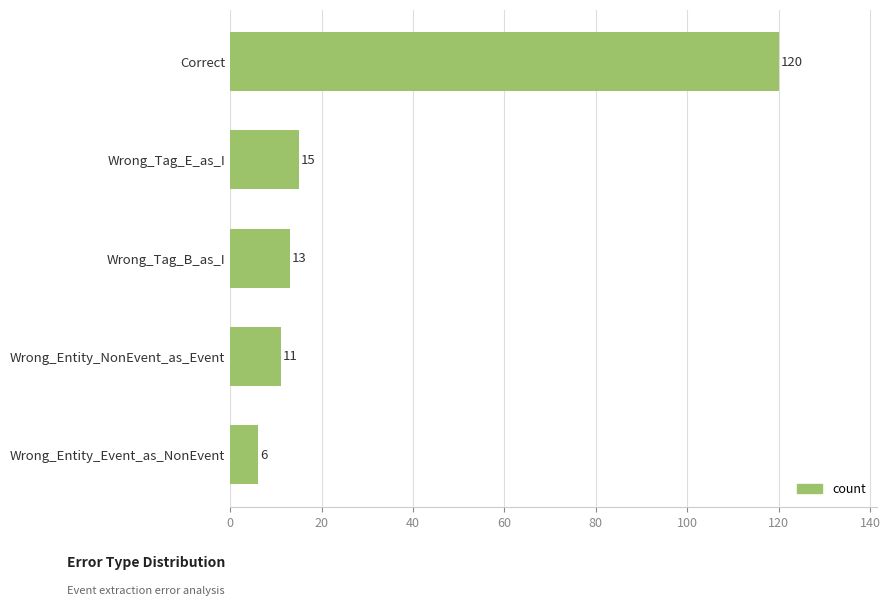

What is the difference between the maximum and minimum values?

114